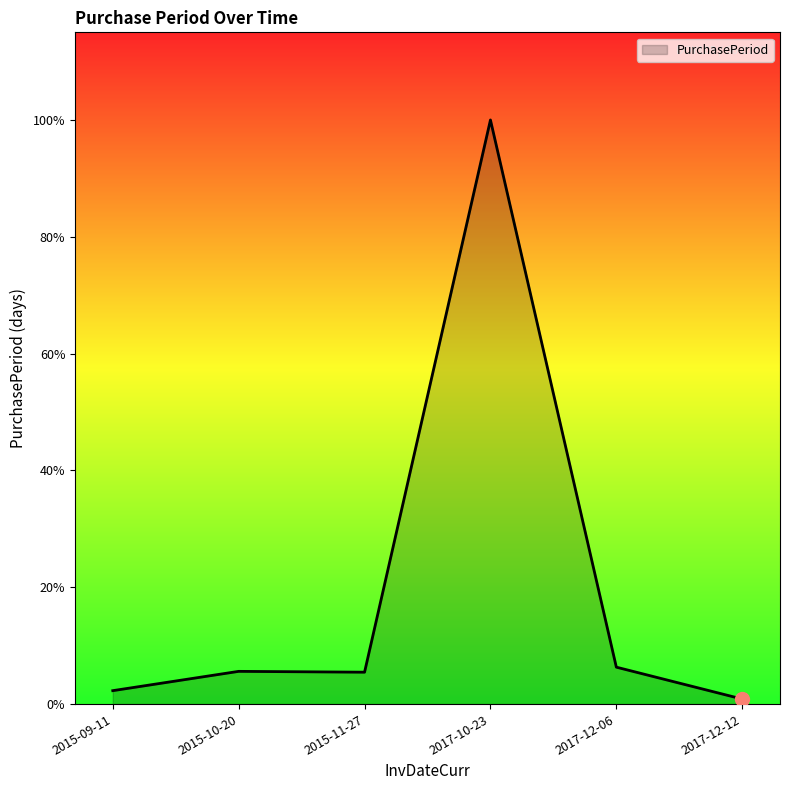

Which label corresponds to the largest value in the chart?

2017-10-23